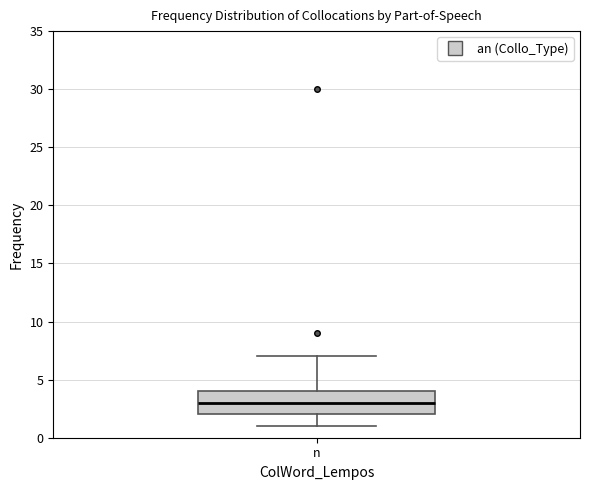

Where is the lower edge of the box for n on the y-axis? The values are not printed on the chart, so give them approximately, as read against the axis.

2